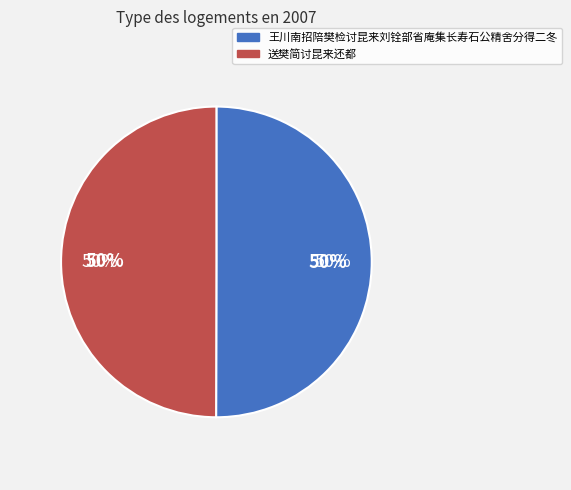

Rank the categories by value from lowest to highest.

送樊简讨昆来还都, 王川南招陪樊检讨昆来刘铨部省庵集长寿石公精舍分得二冬